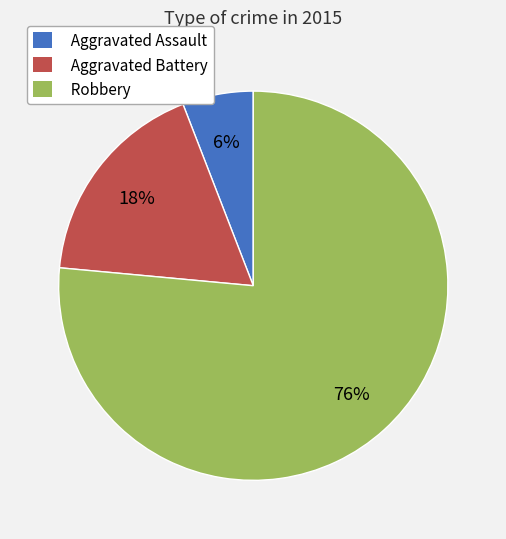

Which slice is the smallest?

Aggravated Assault